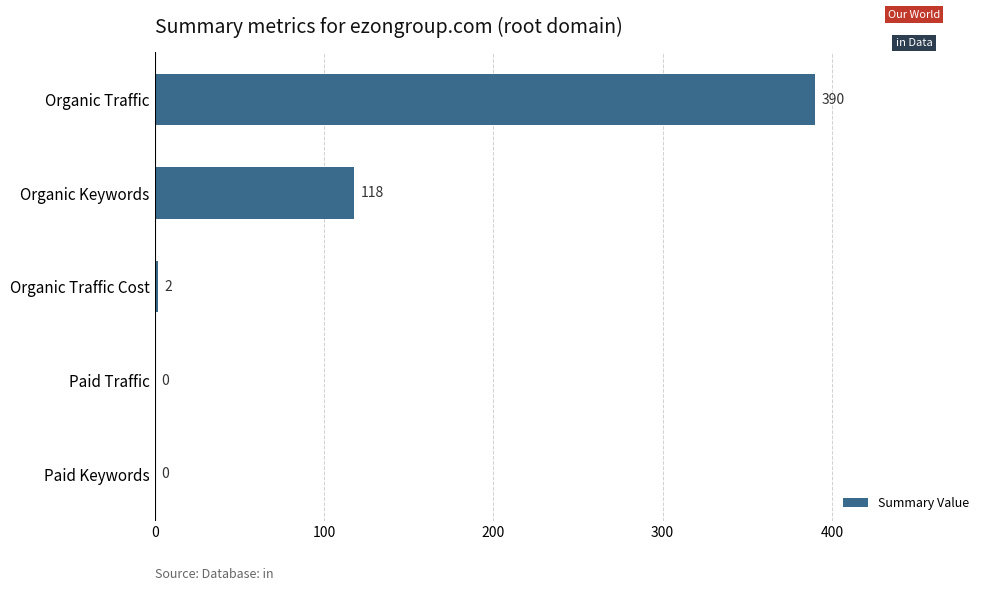

The chart shows a value of 687 at Organic Traffic. True or false?

False